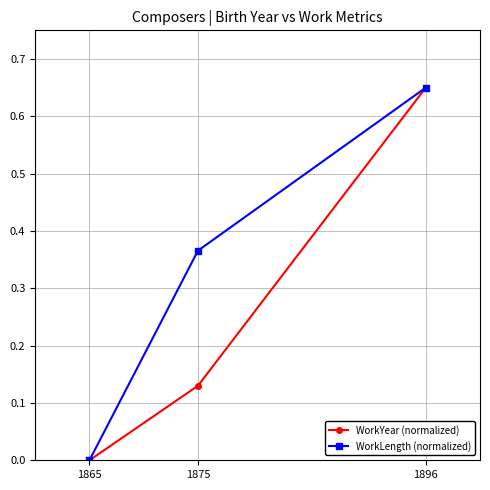

Is the value of WorkLength (normalized) at 1875 greater than the value of WorkYear (normalized) at 1865?

Yes